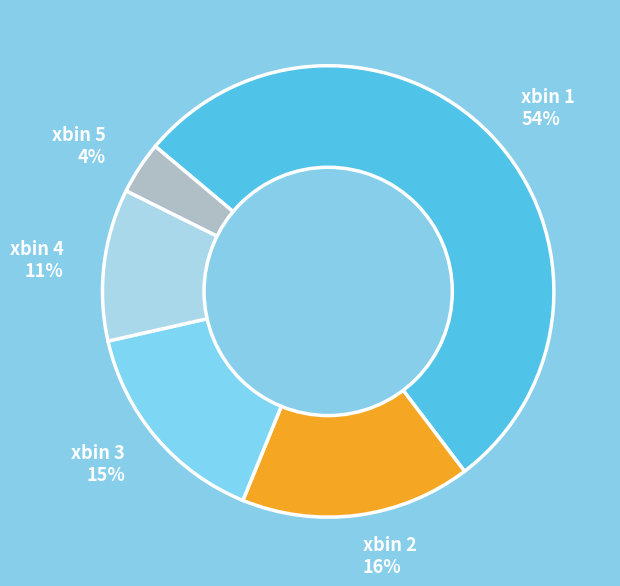

How many slices are in this pie chart?

5